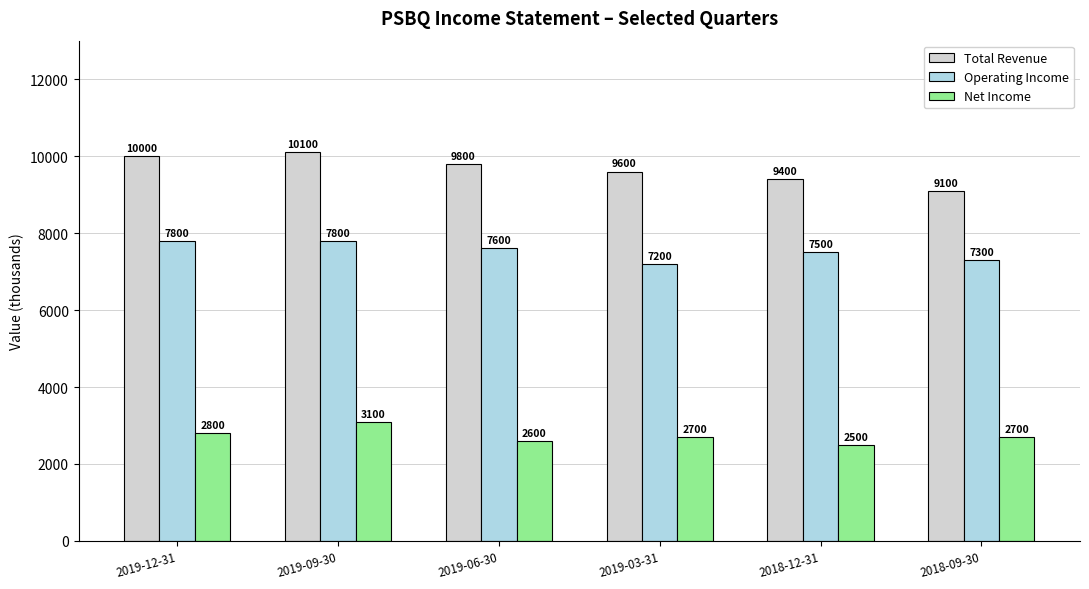

Rank the series by their average value, from highest to lowest.

Total Revenue, Operating Income, Net Income